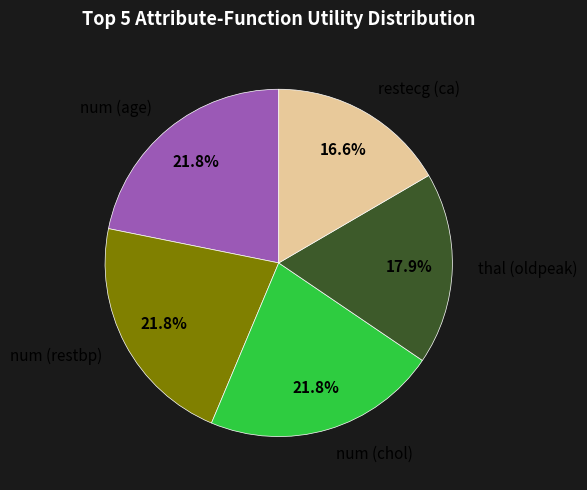

What is the total percentage of num (restbp) and restecg (ca)?

38.4%